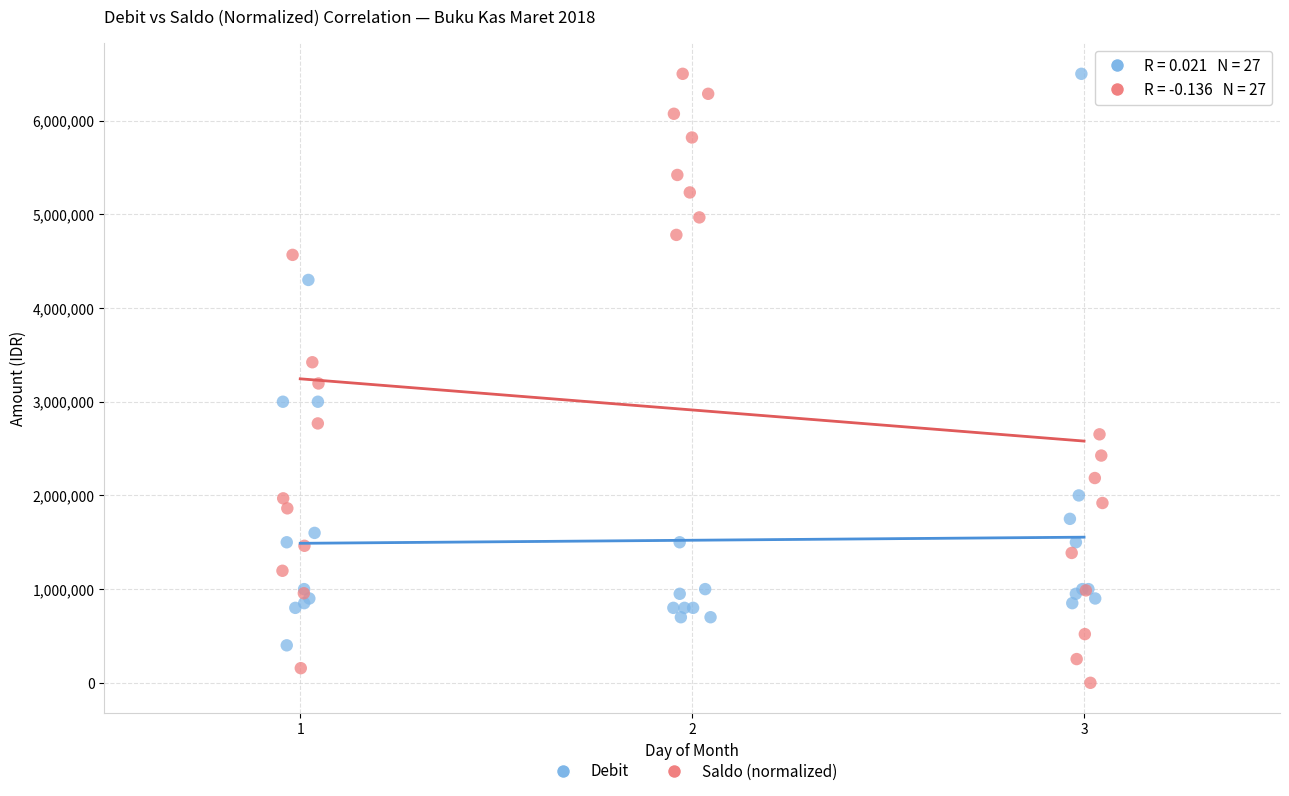

Which series has the widest spread of Y values?

Saldo (normalized)